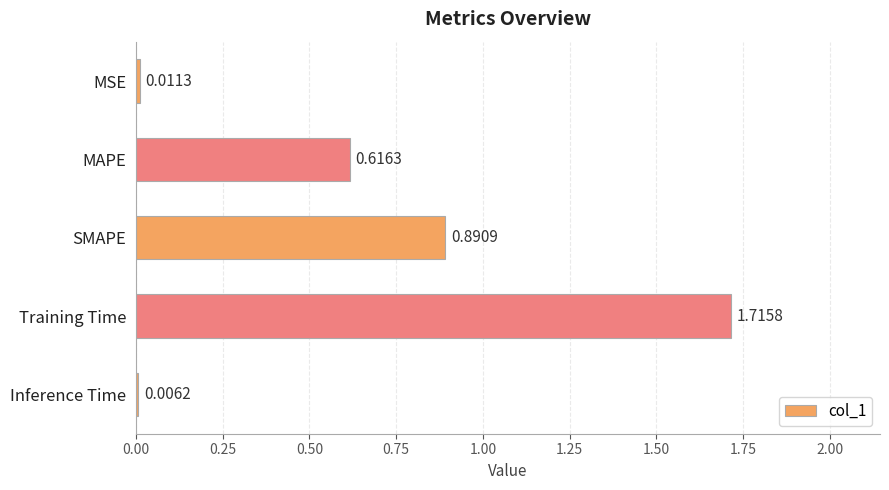

Which has a higher value, MSE or Inference Time?

MSE